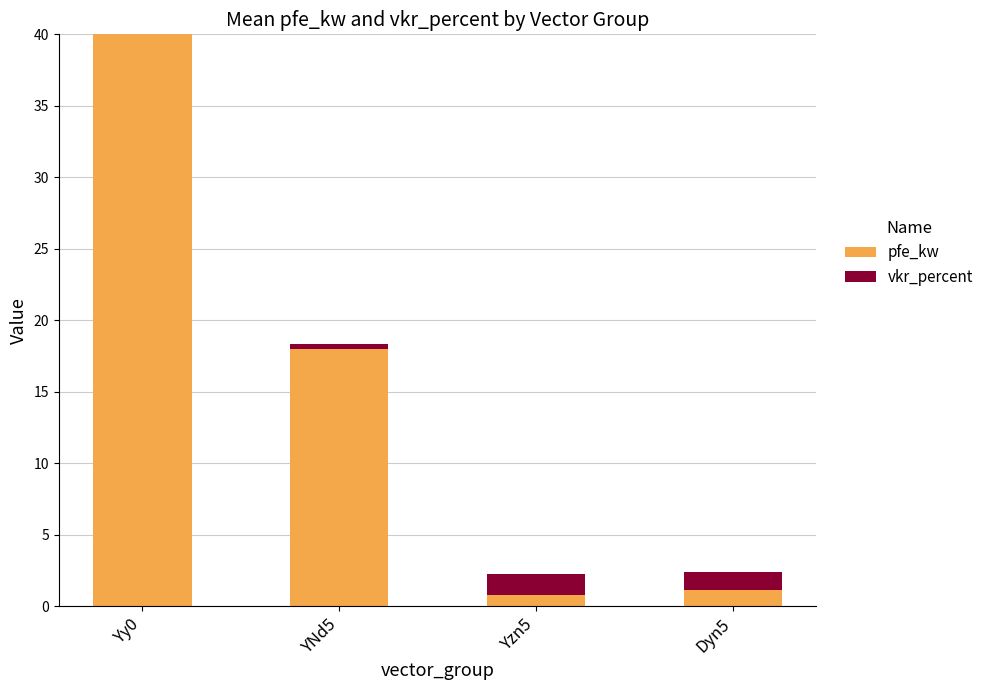

Which series has the widest spread of values?

pfe_kw